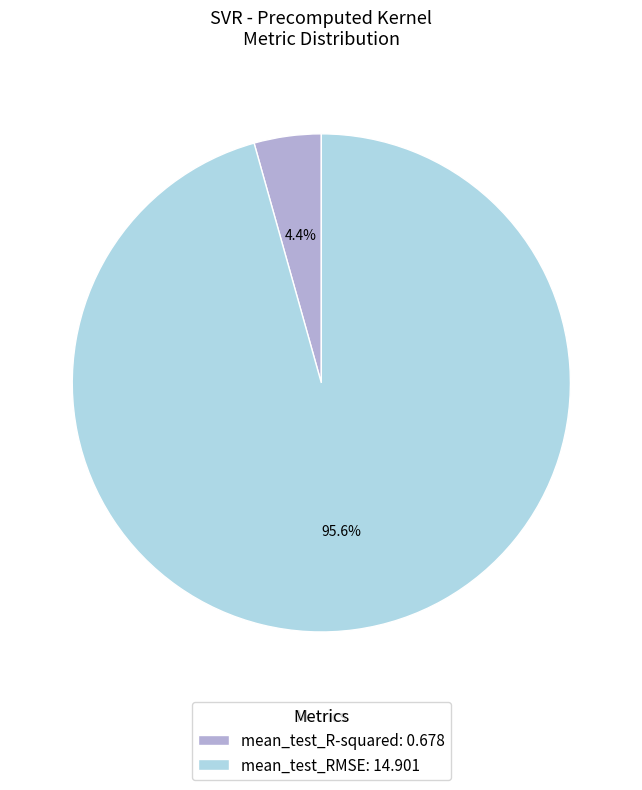

Rank the categories by value from highest to lowest.

mean_test_RMSE, mean_test_R-squared